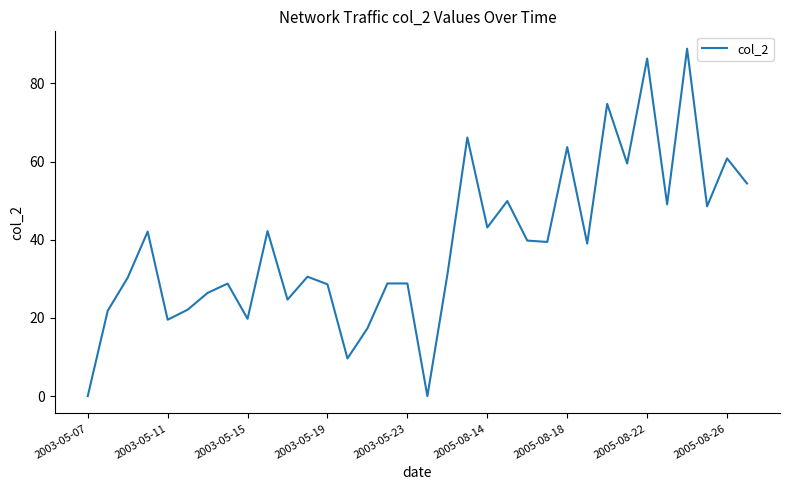

Reading left to right, what are all the values shown in this chart?

0.0	21.8	30.3	42.1	19.5	22.1	26.4	28.8	19.8	42.2	24.7	30.6	28.6	9.6	17.3	28.8	28.8	0.0	31.0	66.2	43.1	49.9	39.8	39.4	63.7	39.0	74.8	59.5	86.3	49.1	88.9	48.5	60.8	54.4